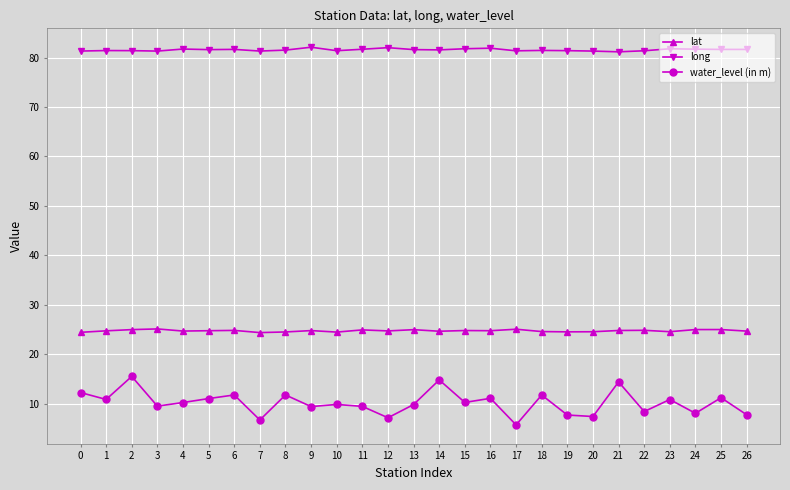

At how many categories does at least one series exceed 52?

27